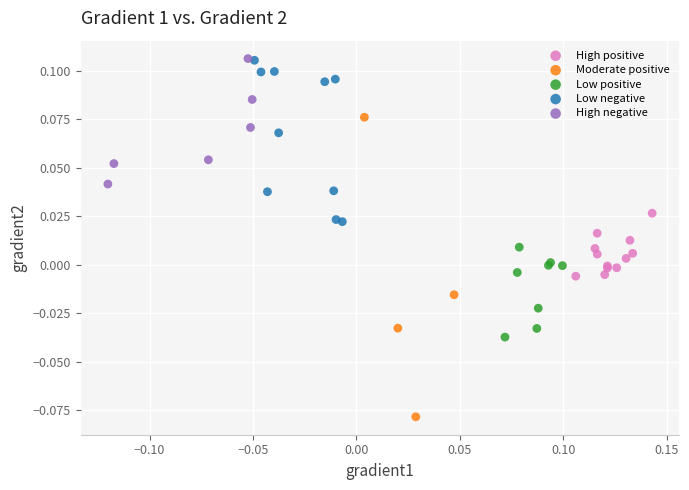

Which series reaches the minimum Y coordinate?

Moderate positive